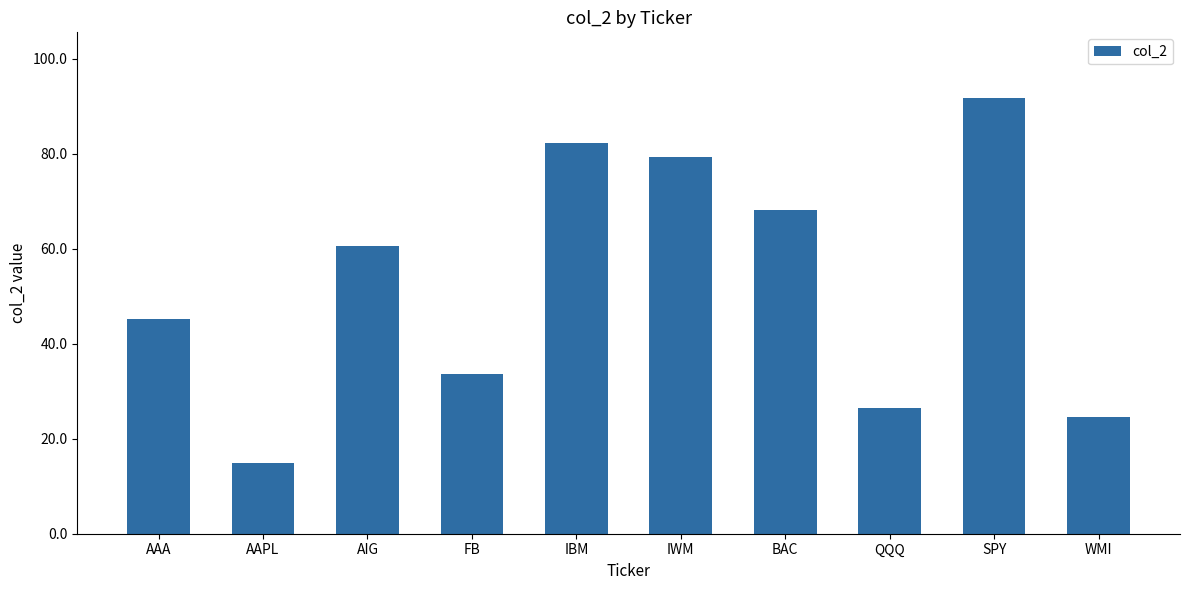

At which label does the data first exceed 60?

AIG